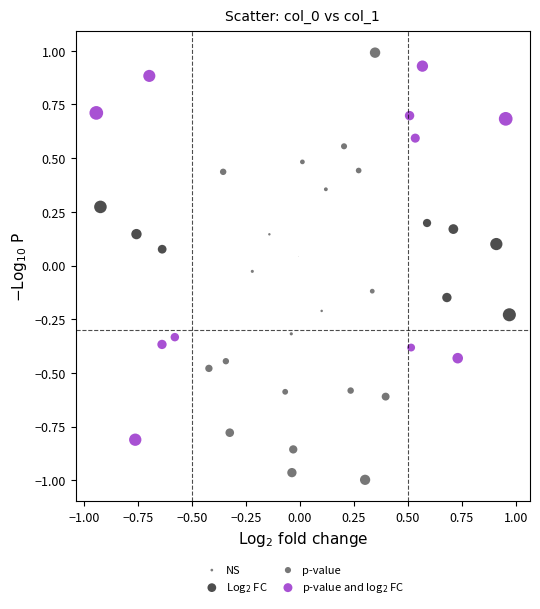

What are all the series names shown in the legend?

NS, Log$_2$ FC, p-value, p-value and log$_2$ FC